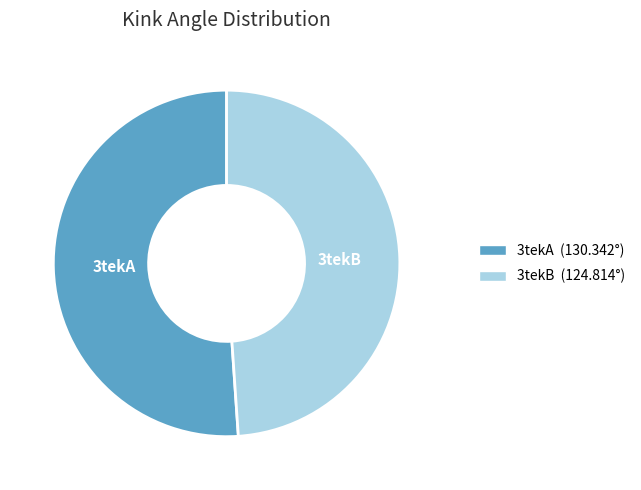

What is the ratio of the value at 3tekA to the value at 3tekB?

1.0